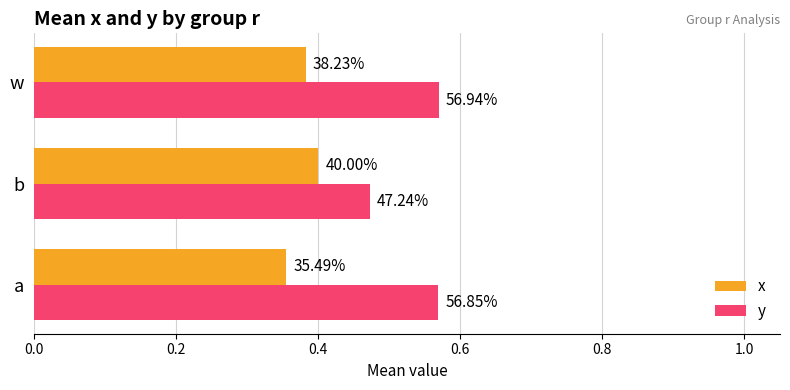

What is the value of the y bar at the 1st from the left?

0.6